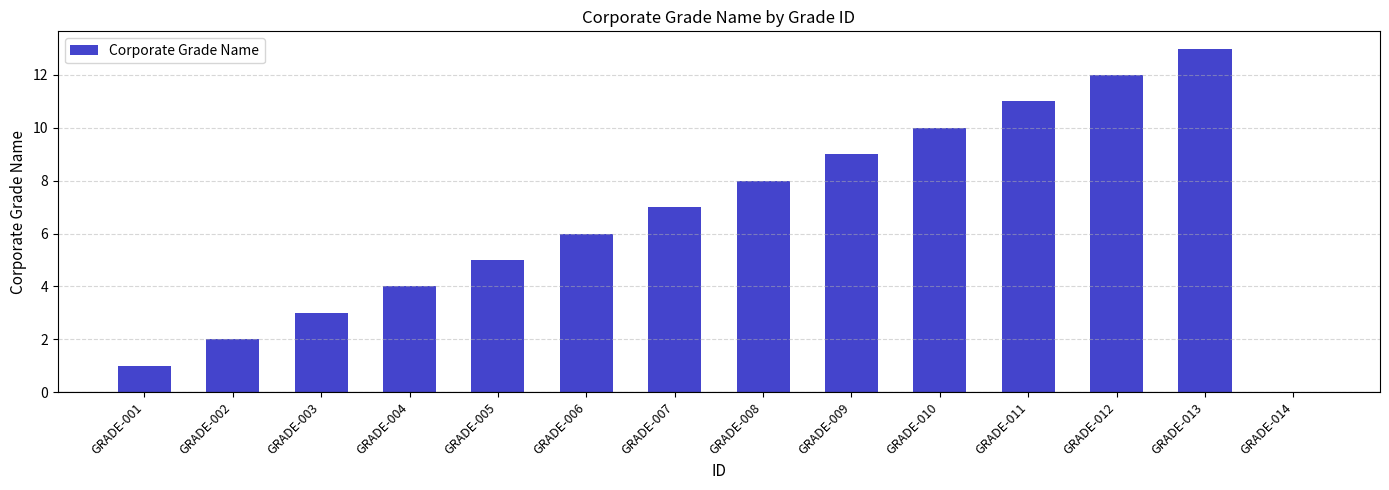

Is it true that the value at GRADE-014 is 0?

True